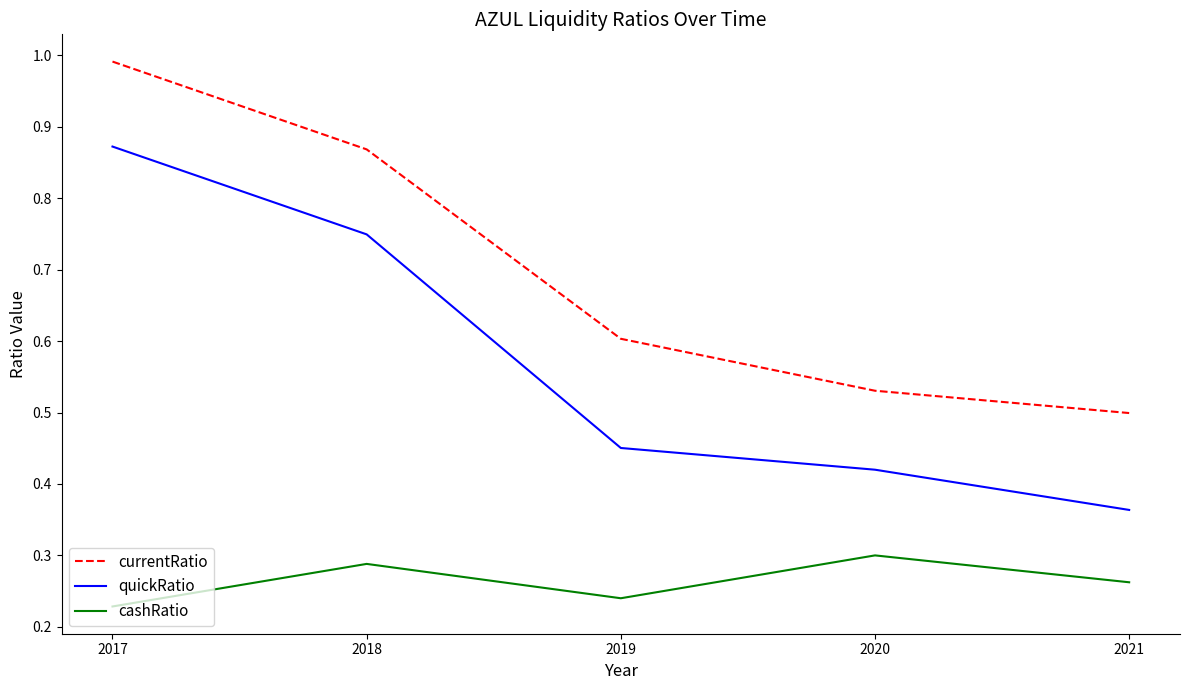

True or false: cashRatio and currentRatio cross at least once.

False